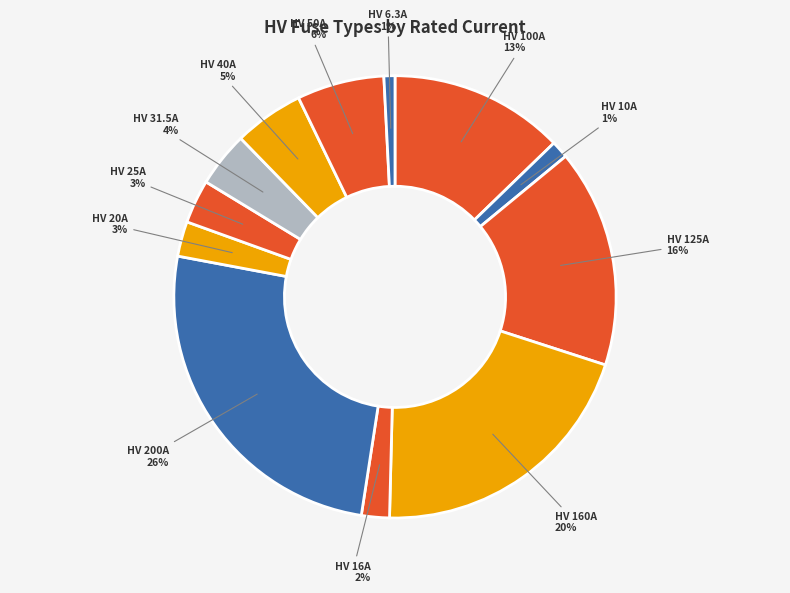

Combined, do HV 100A and HV 20A account for over 50%?

No